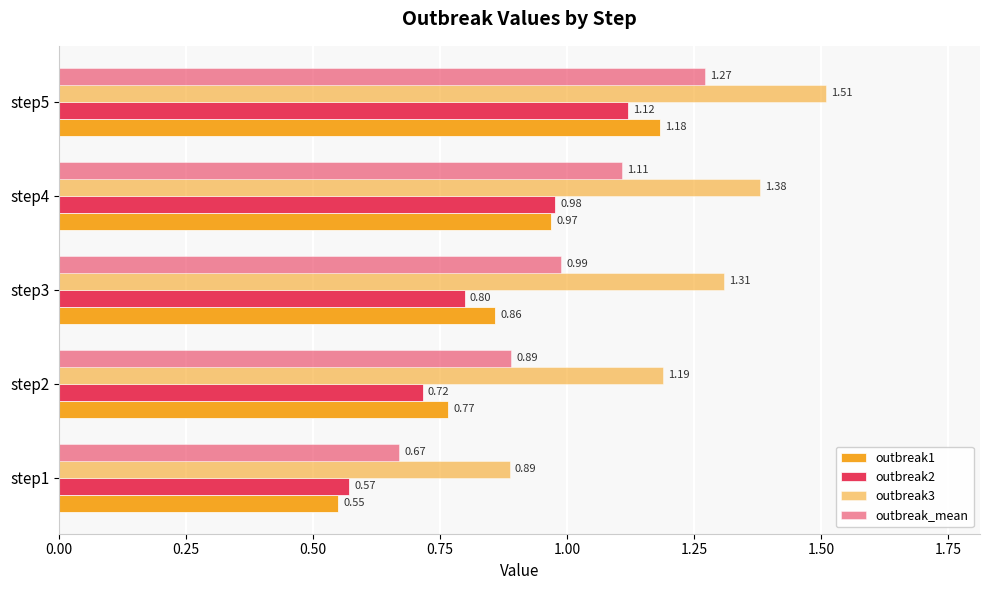

How many data points does each series have?

5